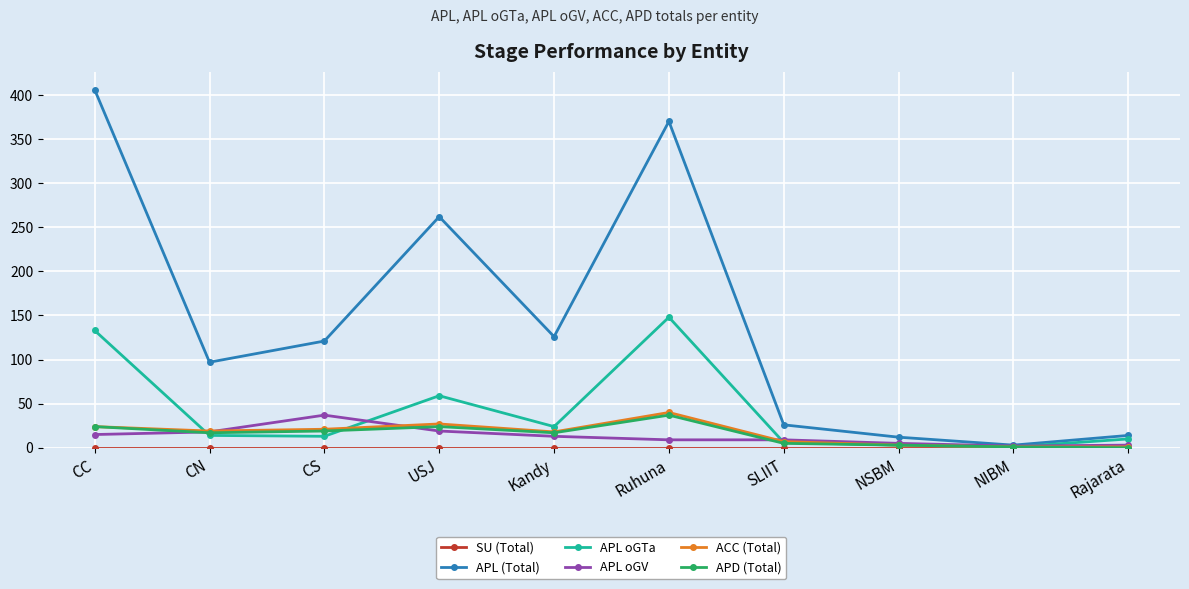

Which category has the highest value in the APL oGV series?

CS